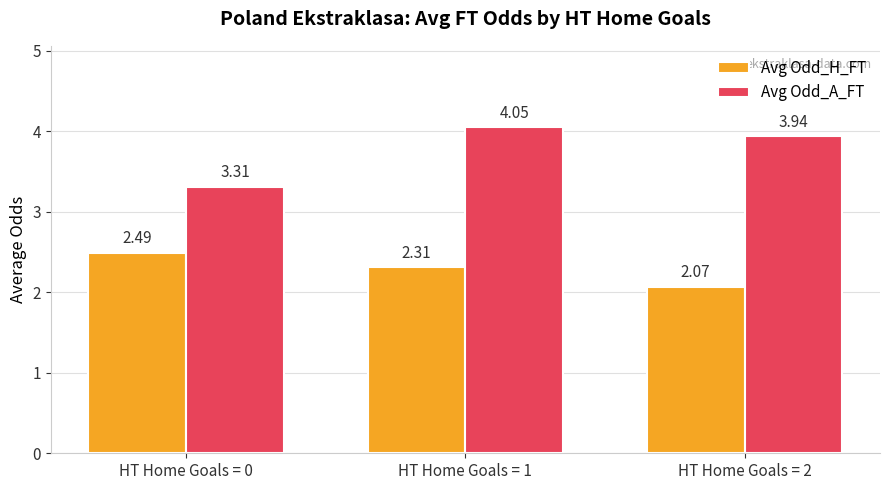

Is the value of Avg Odd_H_FT at HT Home Goals = 1 greater than the value of Avg Odd_A_FT at HT Home Goals = 1?

No